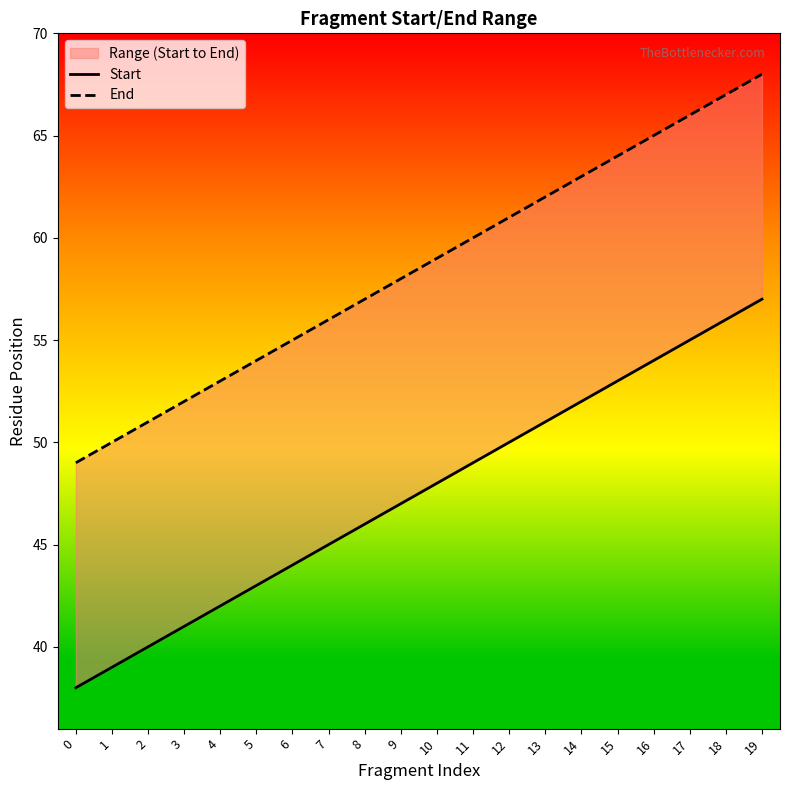

Rank the series by their maximum value, from highest to lowest.

End, Start